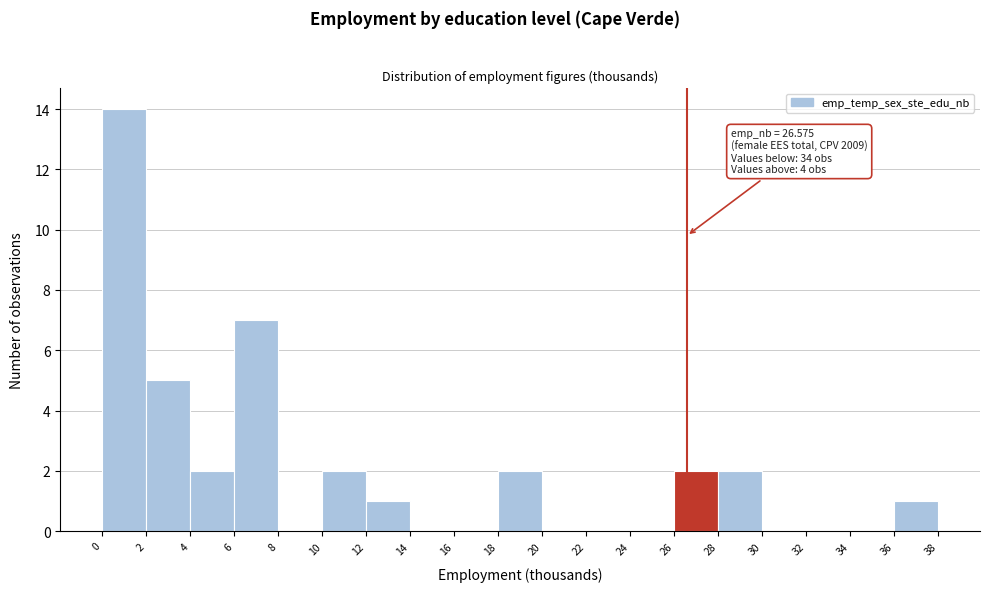

Which range on the x-axis has the tallest bar?

0 to 2